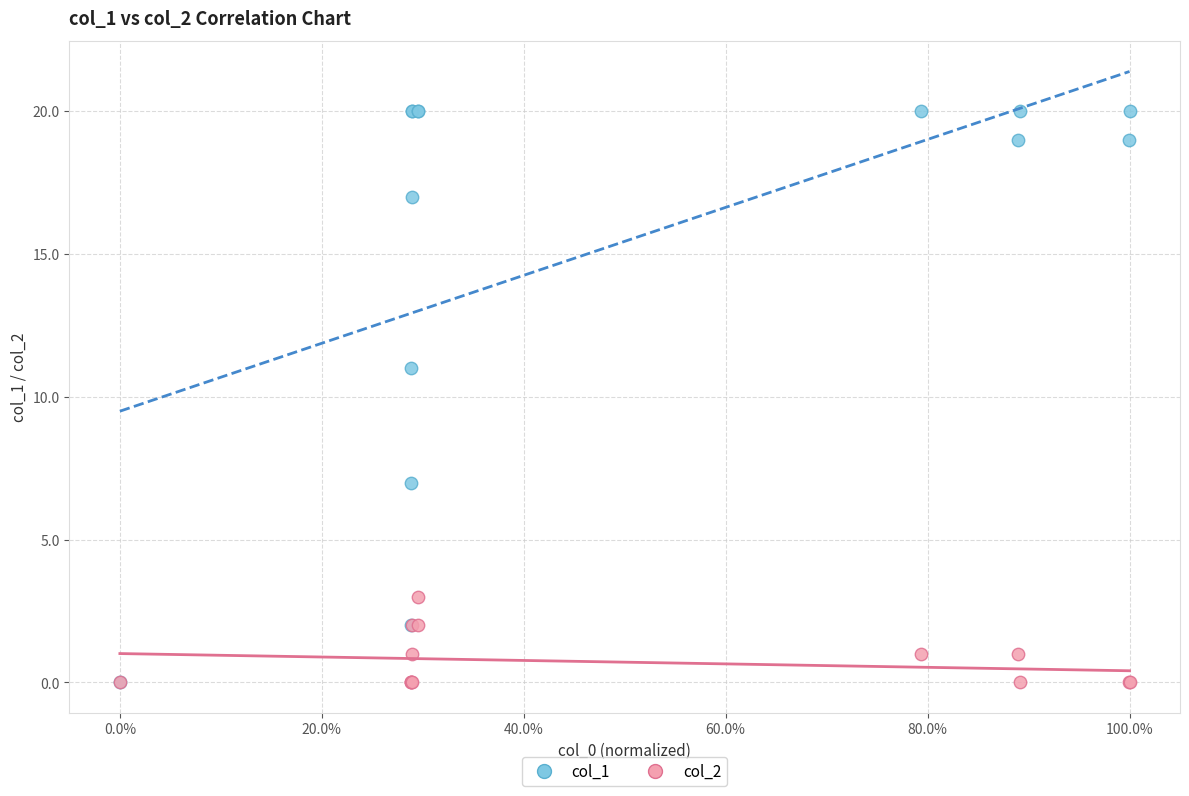

Across all series, what Y value is closest to 10?

11